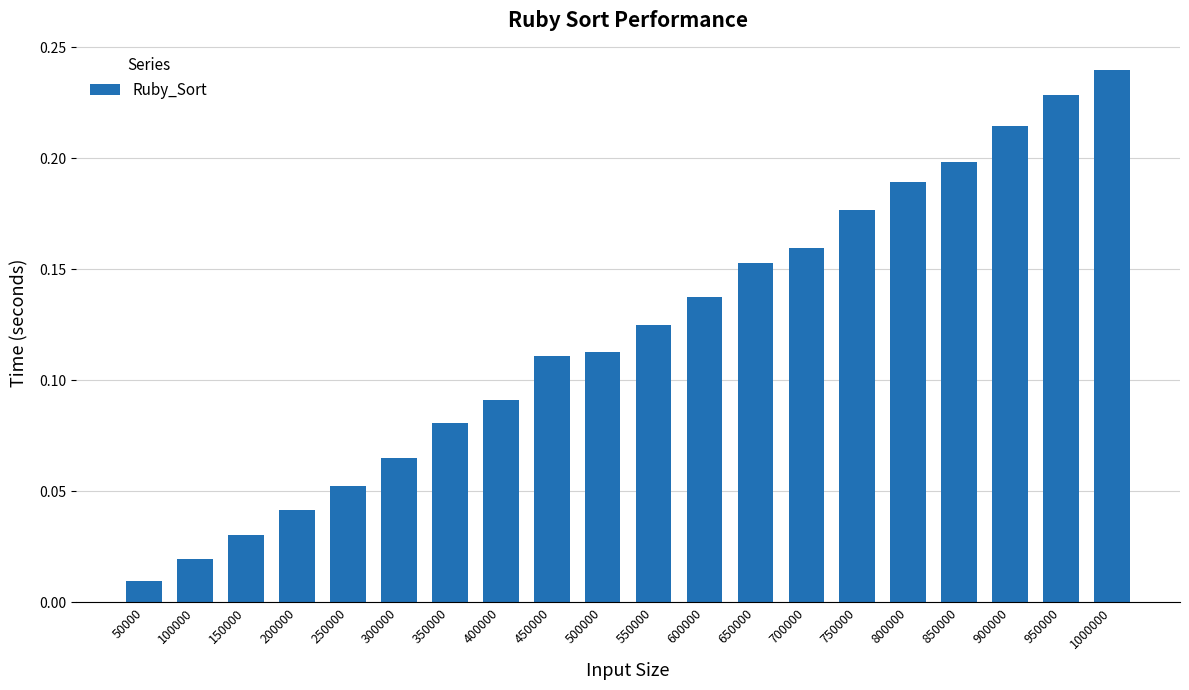

At which category does the chart reach its minimum across all series?

50000